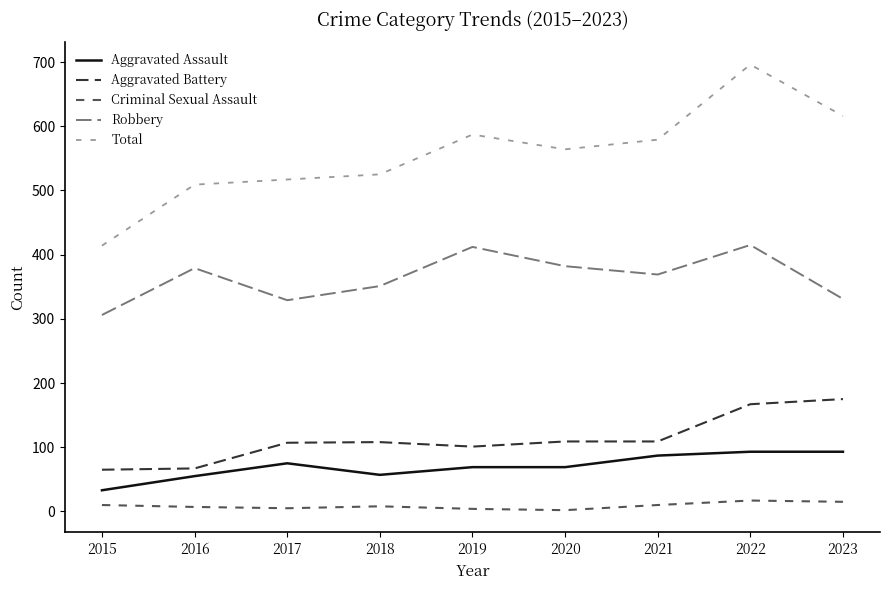

Where is Robbery nearest to the value 360?

2018